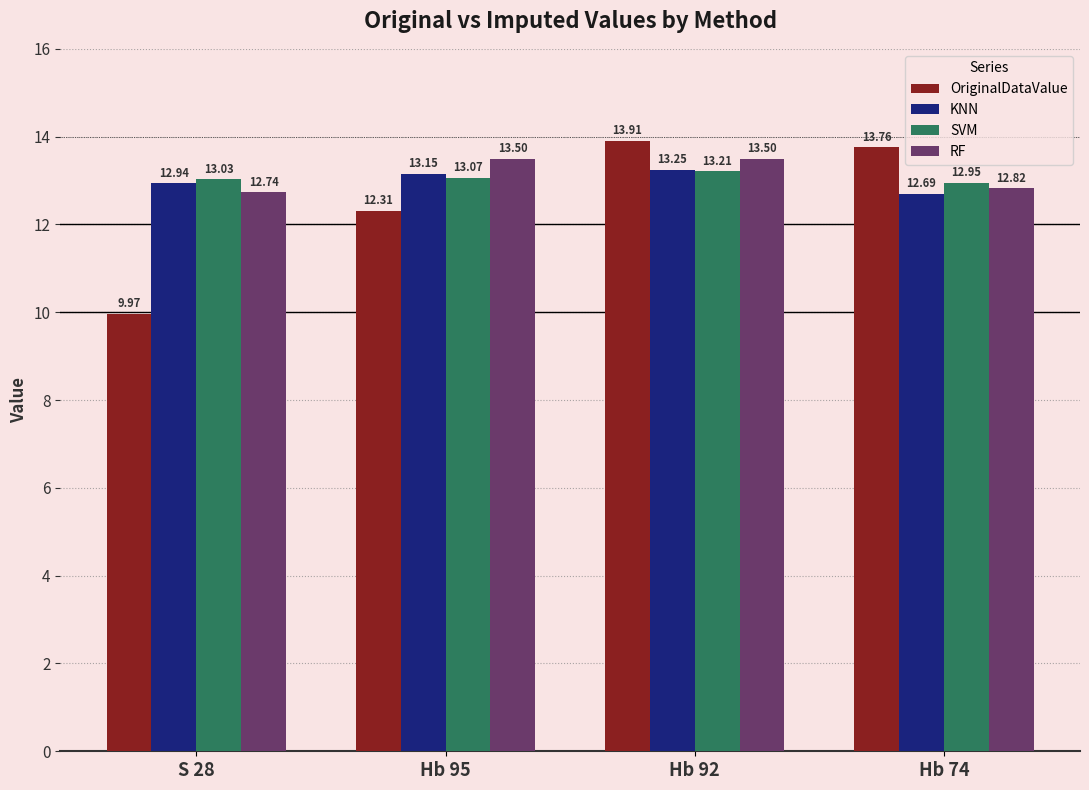

What is the label of the 3rd bar from the right?

Hb 95